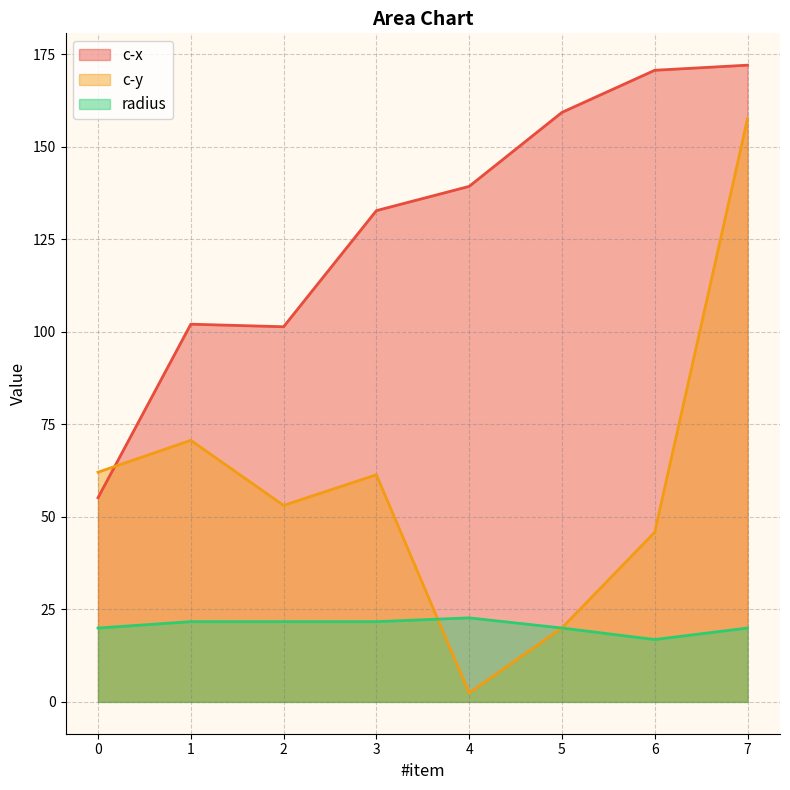

How many interior local peaks does the radius series have?

1